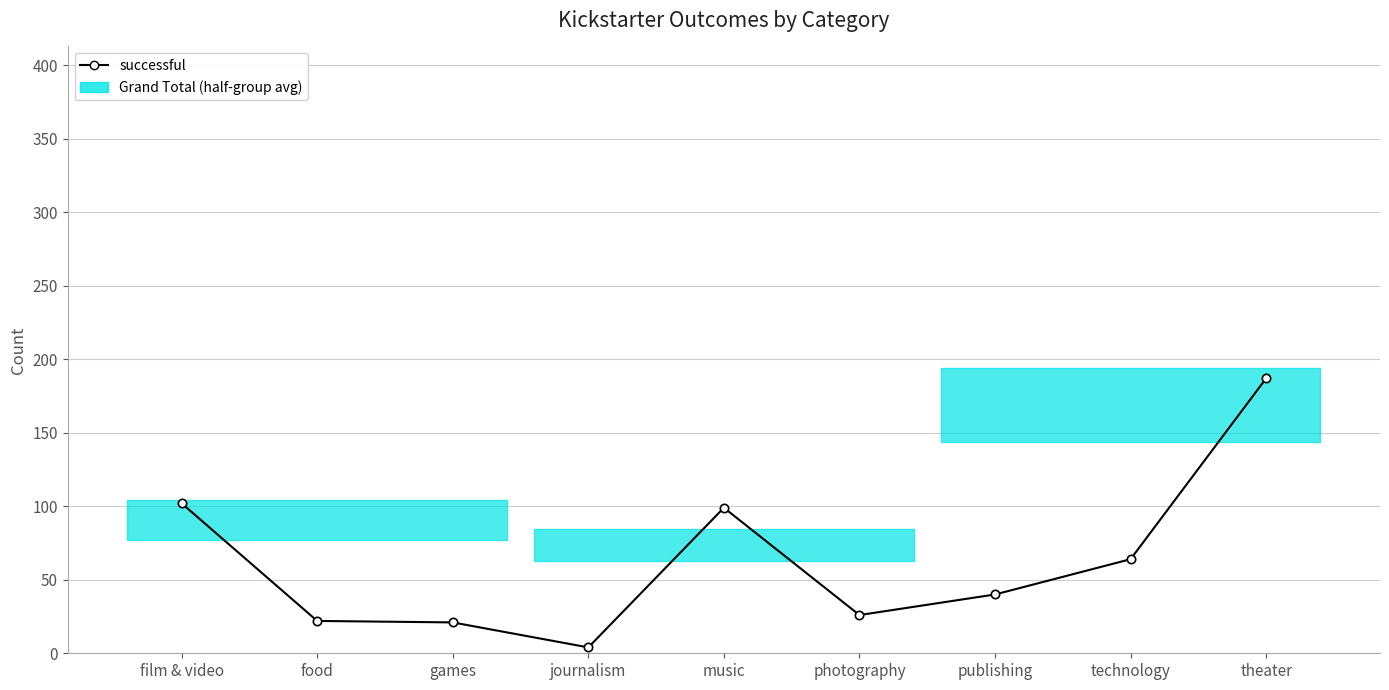

What is the difference between the maximum and second lowest values?

166